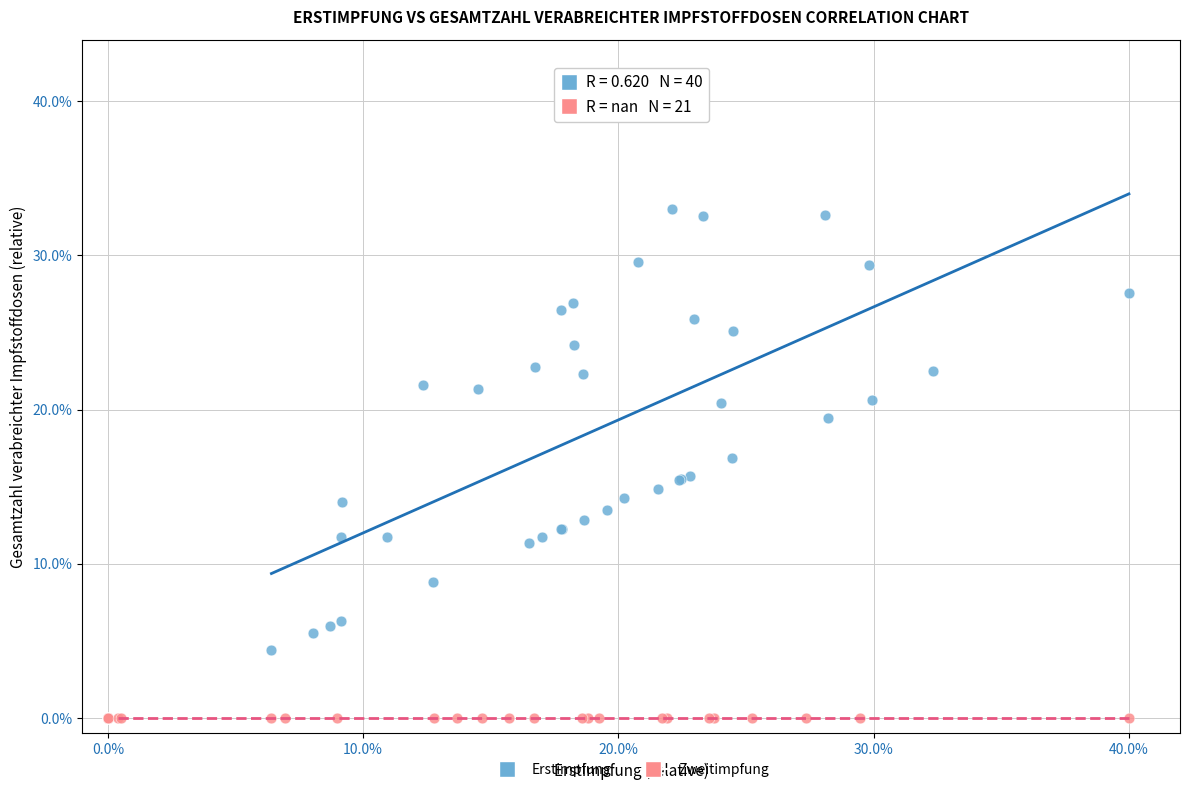

Which series reaches the maximum Y coordinate?

Erstimpfung